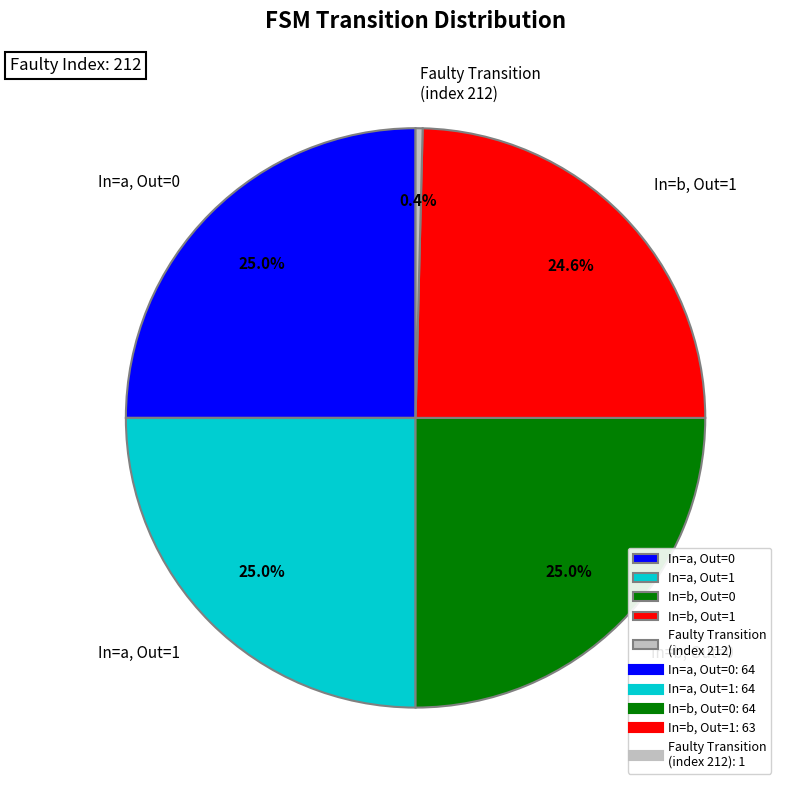

How many slices are in this pie chart?

5